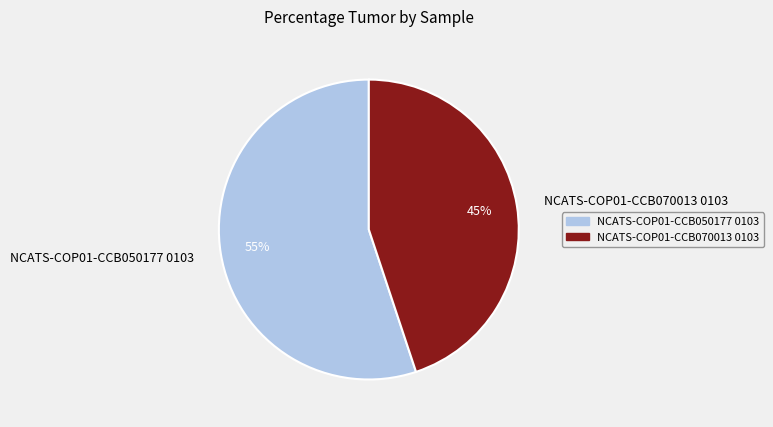

To the nearest percent, what portion does NCATS-COP01-CCB050177 0103 represent?

55%